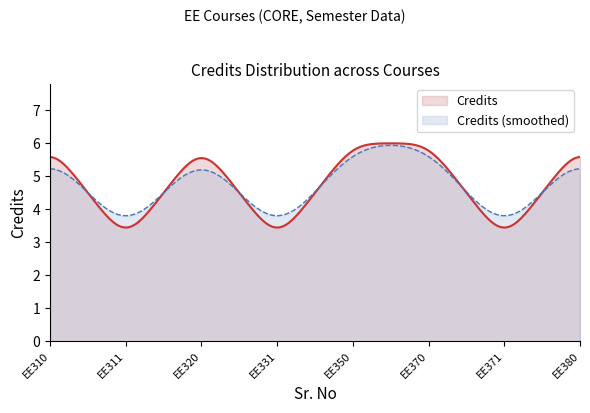

List the labels in order of value, largest first.

1, 3, 5, 6, 8, 2, 4, 7